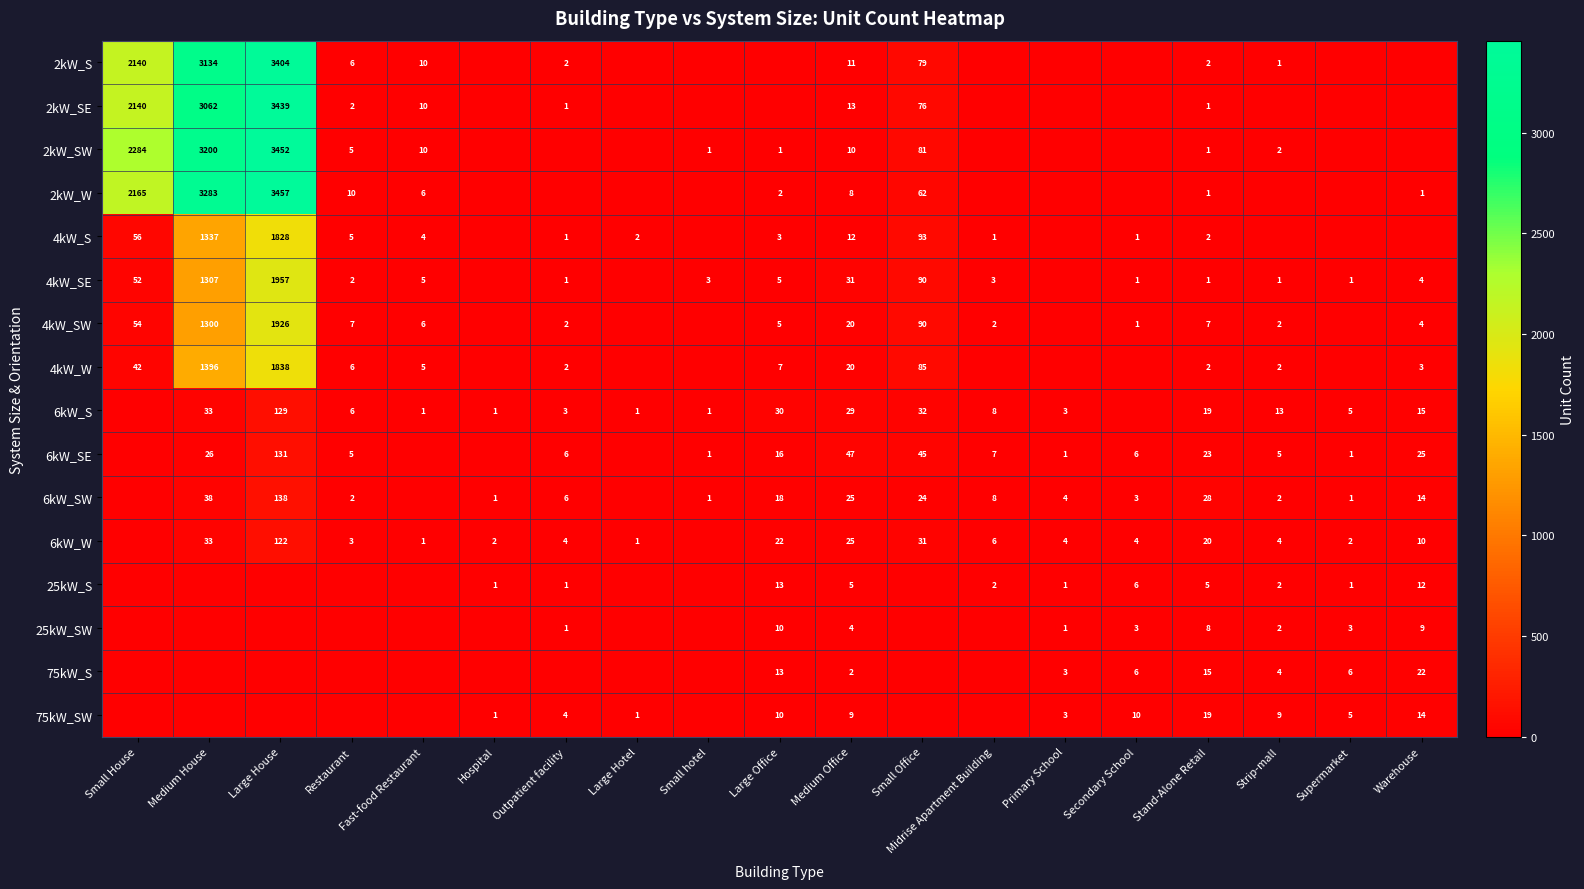

True or false: 2kW_S has a value of 2140 at Small House.

True